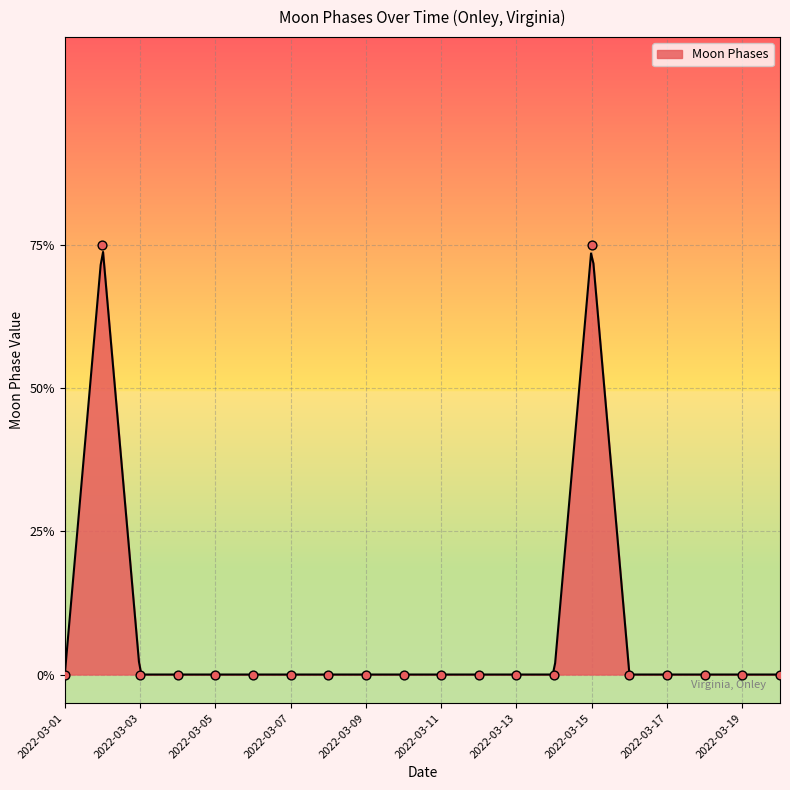

Which has a higher value, 2022-03-13 or 2022-03-04?

2022-03-13